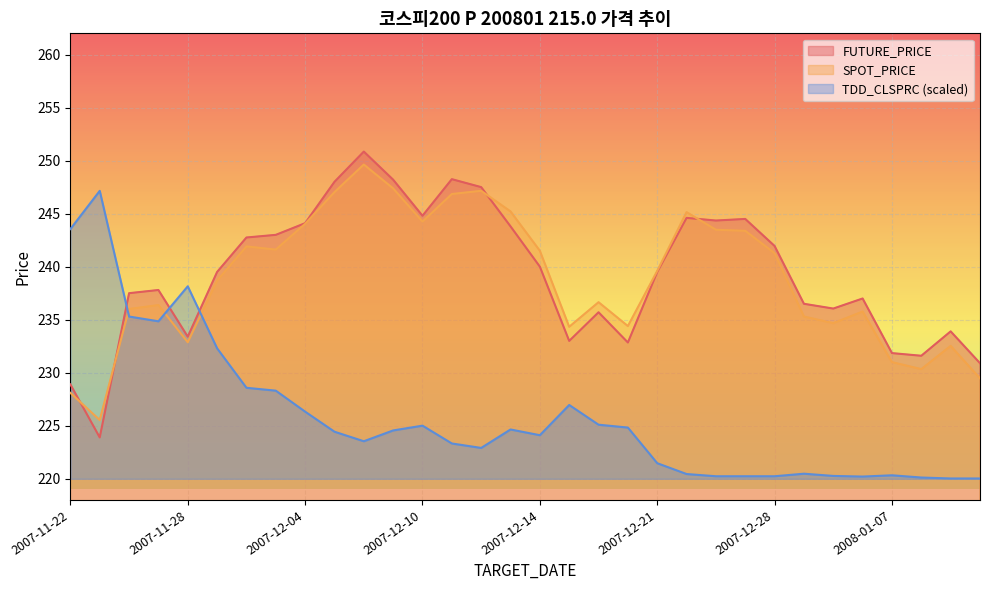

Reading right to left, transcribe all the data shown in this chart.

FUTURE_PRICE: 2008-01-10=230.9	2008-01-09=233.9	2008-01-08=231.6	2008-01-07=231.8	2008-01-04=237.0	2008-01-03=236.1	2008-01-02=236.5	2007-12-28=241.9	2007-12-27=244.5	2007-12-26=244.3	2007-12-24=244.6	2007-12-21=239.5	2007-12-20=232.8	2007-12-18=235.7	2007-12-17=233.0	2007-12-14=240.0	2007-12-13=243.8	2007-12-12=247.5	2007-12-11=248.2	2007-12-10=244.8	2007-12-07=248.2	2007-12-06=250.8	2007-12-05=248.0	2007-12-04=244.1	2007-12-03=243.0	2007-11-30=242.8	2007-11-29=239.5	2007-11-28=233.4	2007-11-27=237.8	2007-11-26=237.5	2007-11-23=223.9	2007-11-22=228.9
SPOT_PRICE: 2008-01-10=229.5	2008-01-09=232.5	2008-01-08=230.3	2008-01-07=231.0	2008-01-04=235.8	2008-01-03=234.7	2008-01-02=235.3	2007-12-28=241.3	2007-12-27=243.4	2007-12-26=243.5	2007-12-24=245.1	2007-12-21=239.6	2007-12-20=234.4	2007-12-18=236.7	2007-12-17=234.3	2007-12-14=241.5	2007-12-13=245.2	2007-12-12=247.2	2007-12-11=246.8	2007-12-10=244.2	2007-12-07=247.4	2007-12-06=249.6	2007-12-05=247.0	2007-12-04=244.0	2007-12-03=241.6	2007-11-30=241.9	2007-11-29=238.7	2007-11-28=232.9	2007-11-27=236.4	2007-11-26=236.0	2007-11-23=225.5	2007-11-22=228.1
TDD_CLSPRC: 2008-01-10=220.0	2008-01-09=220.0	2008-01-08=220.1	2008-01-07=220.3	2008-01-04=220.2	2008-01-03=220.3	2008-01-02=220.5	2007-12-28=220.2	2007-12-27=220.2	2007-12-26=220.2	2007-12-24=220.4	2007-12-21=221.5	2007-12-20=224.8	2007-12-18=225.1	2007-12-17=227.0	2007-12-14=224.1	2007-12-13=224.7	2007-12-12=222.9	2007-12-11=223.3	2007-12-10=225.0	2007-12-07=224.6	2007-12-06=223.5	2007-12-05=224.4	2007-12-04=226.3	2007-12-03=228.3	2007-11-30=228.6	2007-11-29=232.3	2007-11-28=238.2	2007-11-27=234.8	2007-11-26=235.3	2007-11-23=247.2	2007-11-22=243.6